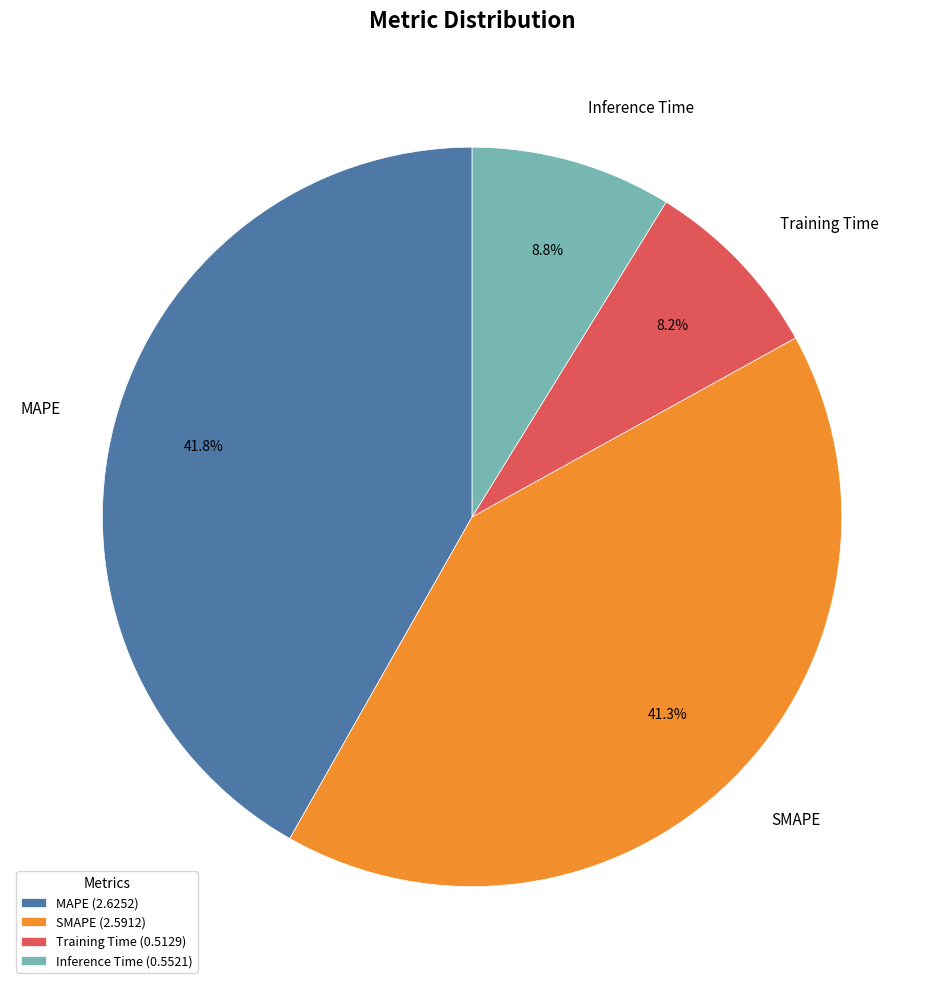

How much of the chart is everything except Training Time?

91.8%